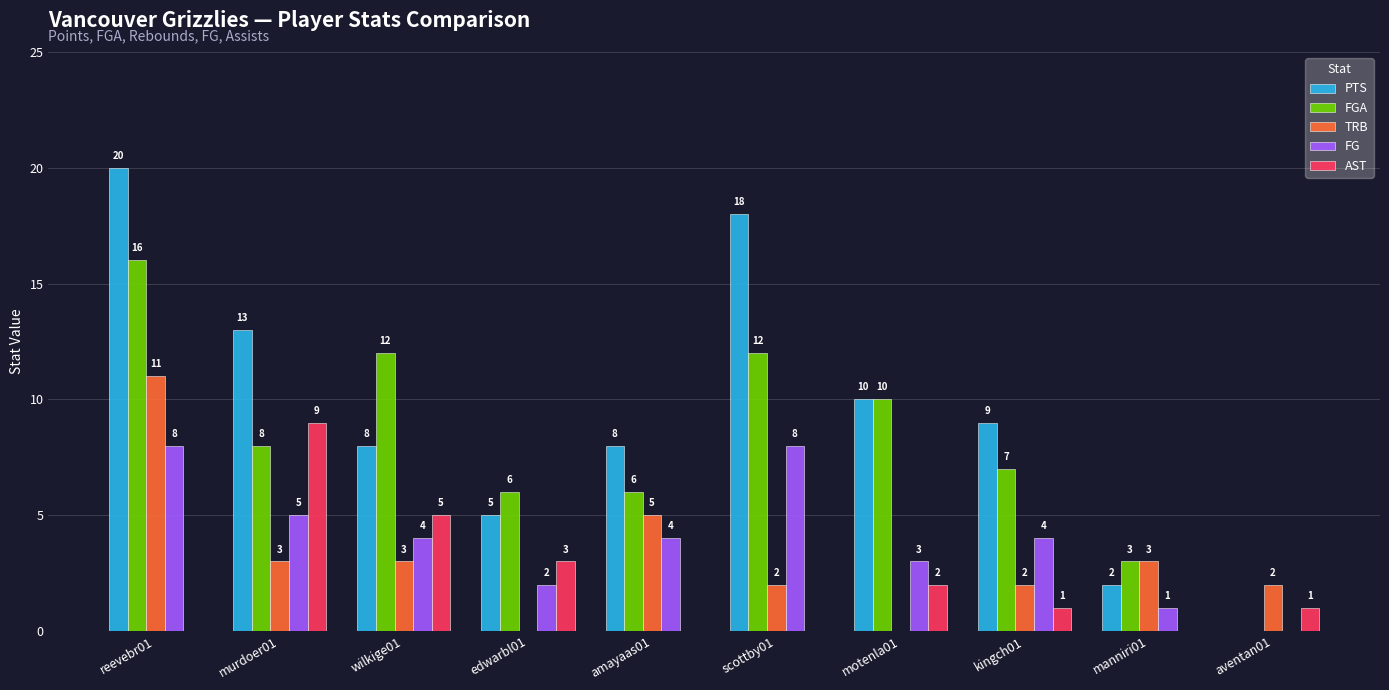

Which series changed the most between motenla01 and manniri01?

PTS